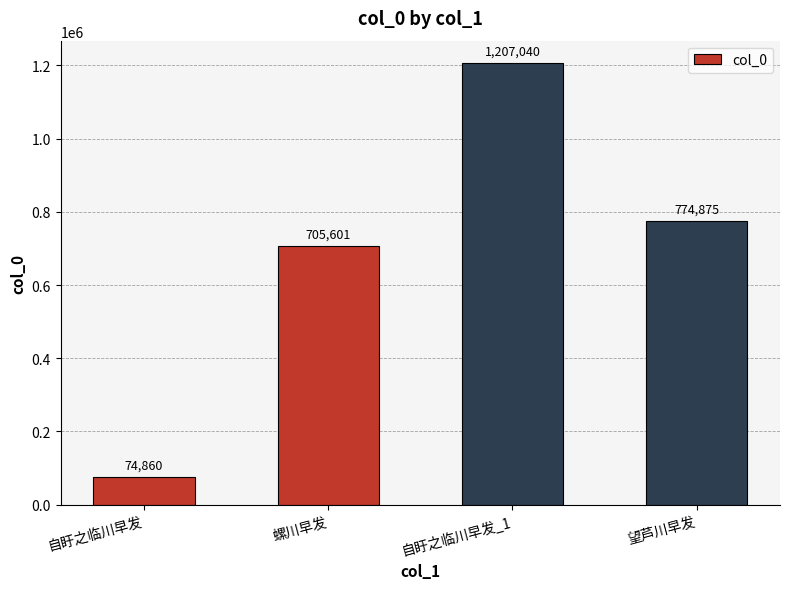

Approximately how many times larger is the value at 自盱之临川早发 compared to 望芦川早发?

0.1